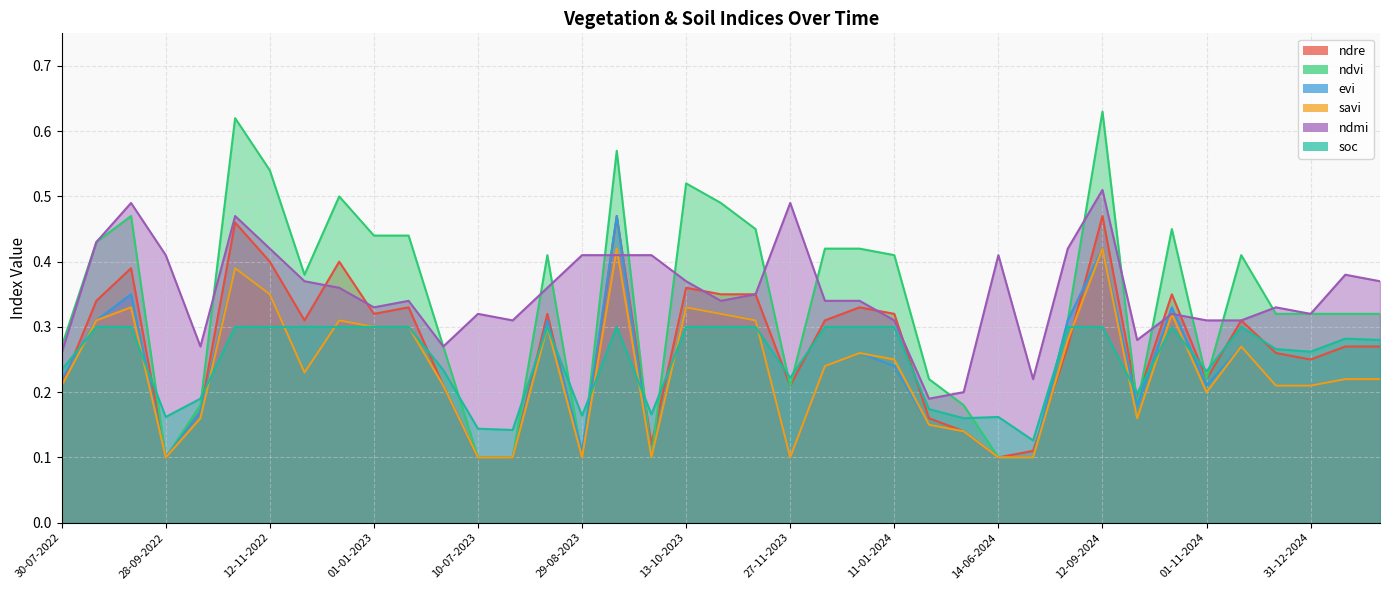

Is the value of ndre at 11-11-2024 greater than the value of evi at 27-11-2023?

Yes